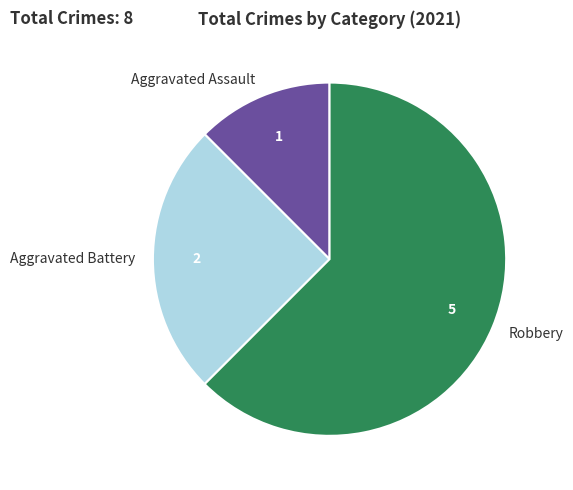

Which slice is the smallest?

Aggravated Assault